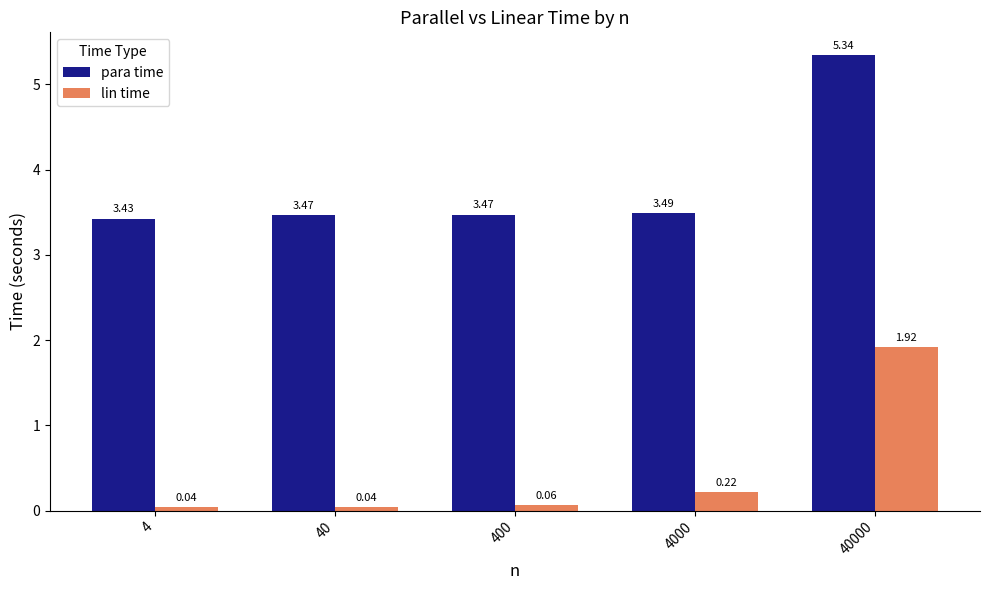

What is the average value of the lin time series?

0.5